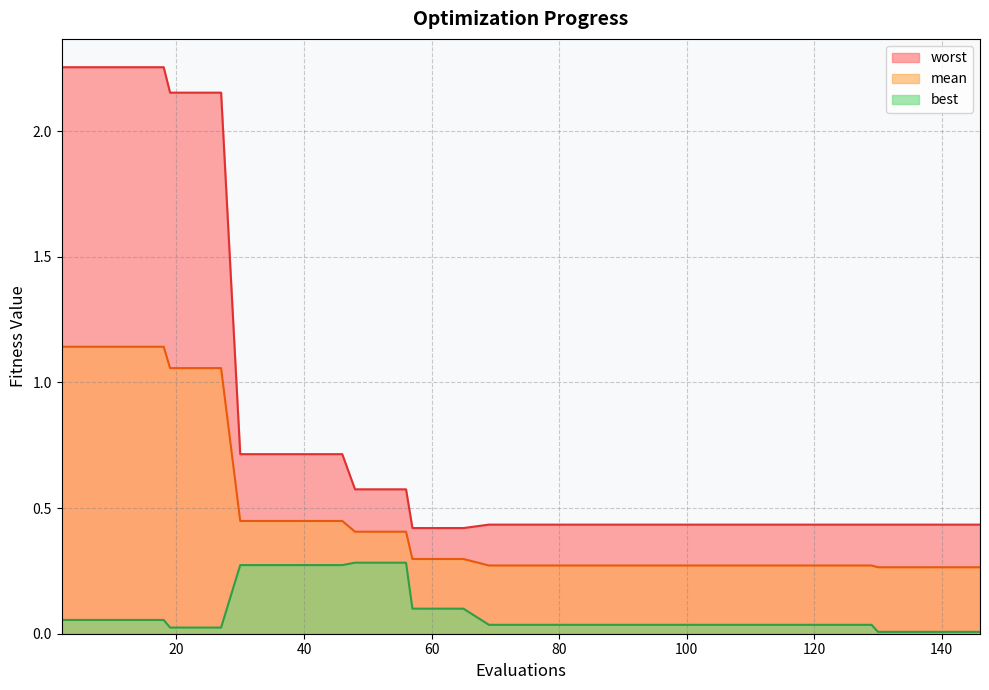

Which series has the widest spread of values?

worst